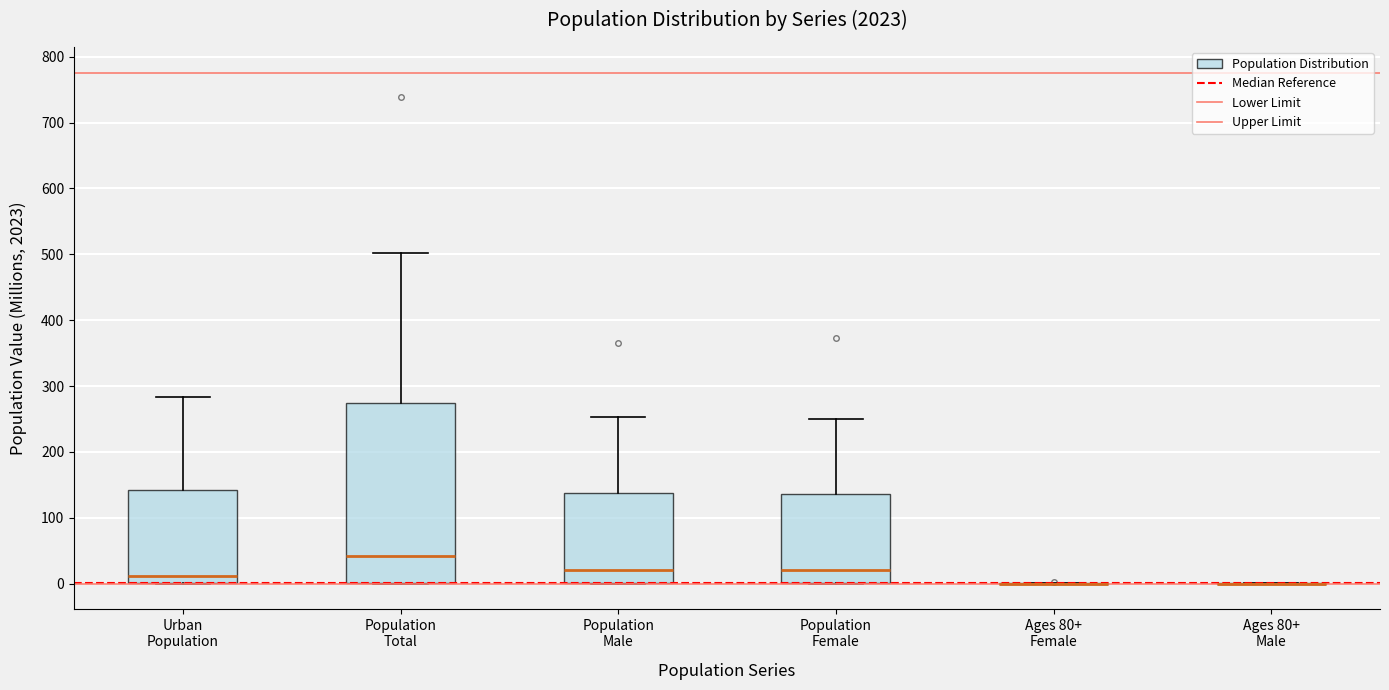

Reading left to right, read every box against the y-axis: the position of its median line, the range the box covers, and the ends of its whiskers. The values are not printed on the chart, so give them approximately, as read against the axis.

Urban Population: median 10, box 0 to 140, whiskers 0 to 280
Population Total: median 40, box 0 to 270, whiskers 0 to 500
Population Male: median 20, box 0 to 140, whiskers 0 to 250
Population Female: median 20, box 0 to 140, whiskers 0 to 250
Ages 80+ Female: box collapsed to a line at 0, whiskers 0 to 0
Ages 80+ Male: box collapsed to a line at 0, whiskers 0 to 0